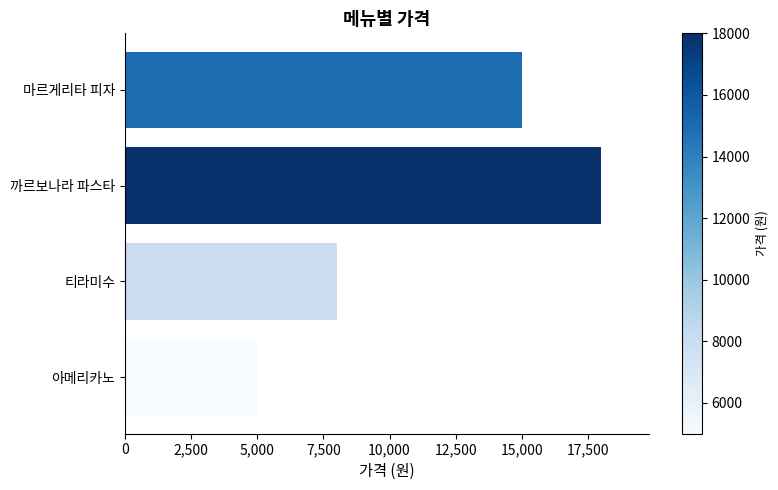

Which has a higher value, 아메리카노 or 마르게리타 피자?

마르게리타 피자